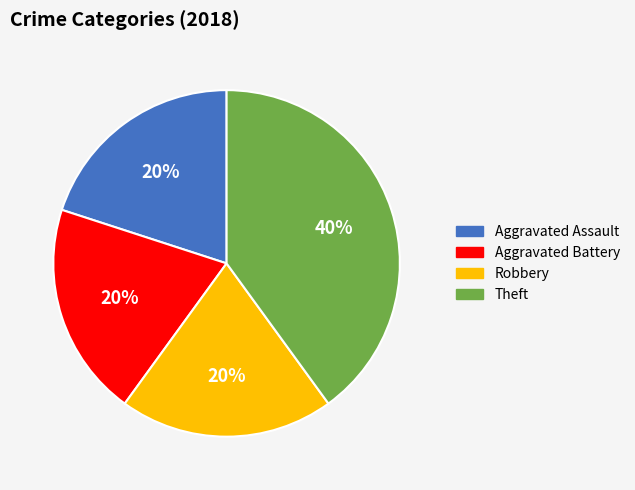

The Aggravated Battery slice represents 20% of the pie. True or false?

True